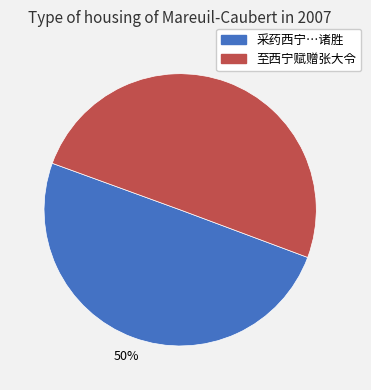

The 采药西宁…诸胜 slice represents 50% of the pie. True or false?

True